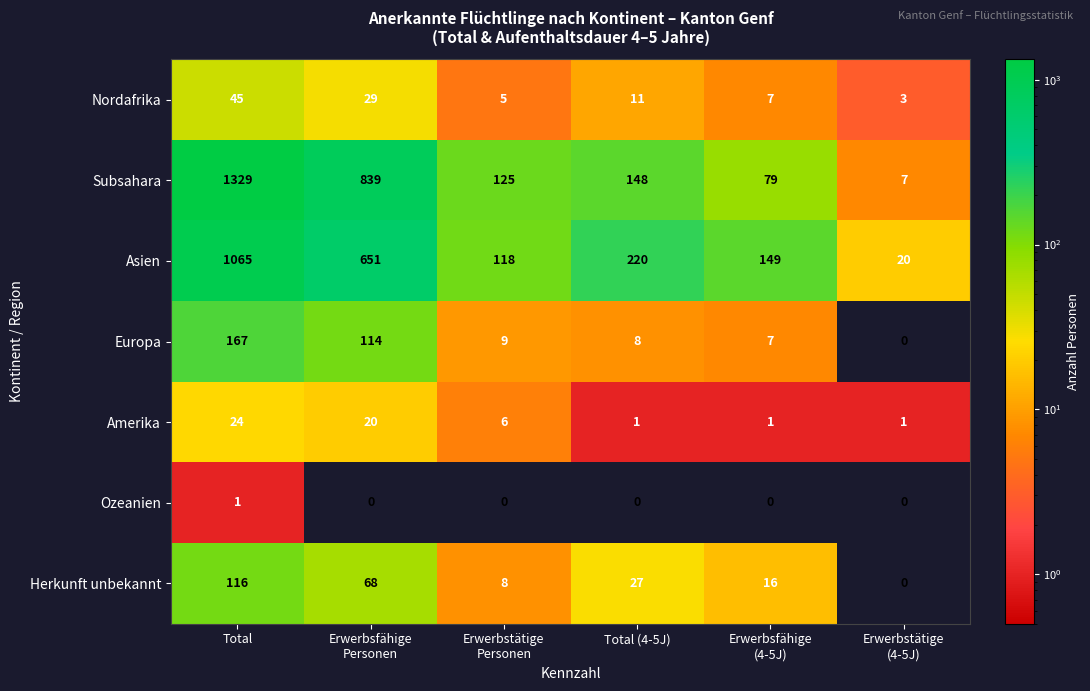

Rank the series at Erwerbsfähige
Personen from highest to lowest value.

Subsahara, Asien, Europa, Herkunft unbekannt, Nordafrika, Amerika, Ozeanien